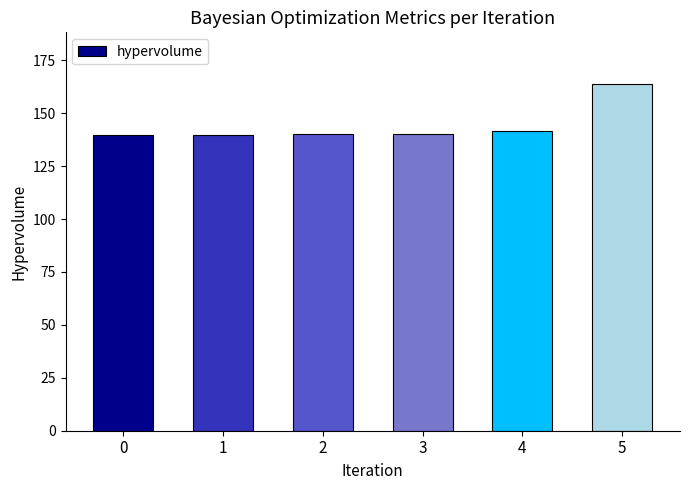

Where is the data nearest to the value 151?

4